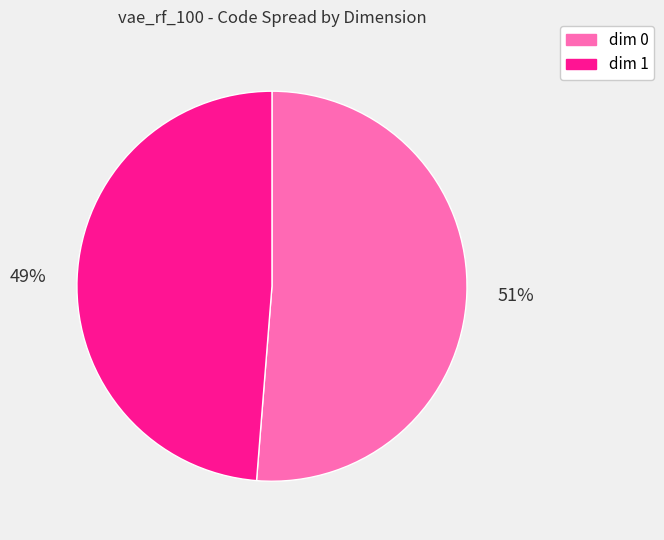

Is there any slice that represents more than half of the pie?

Yes